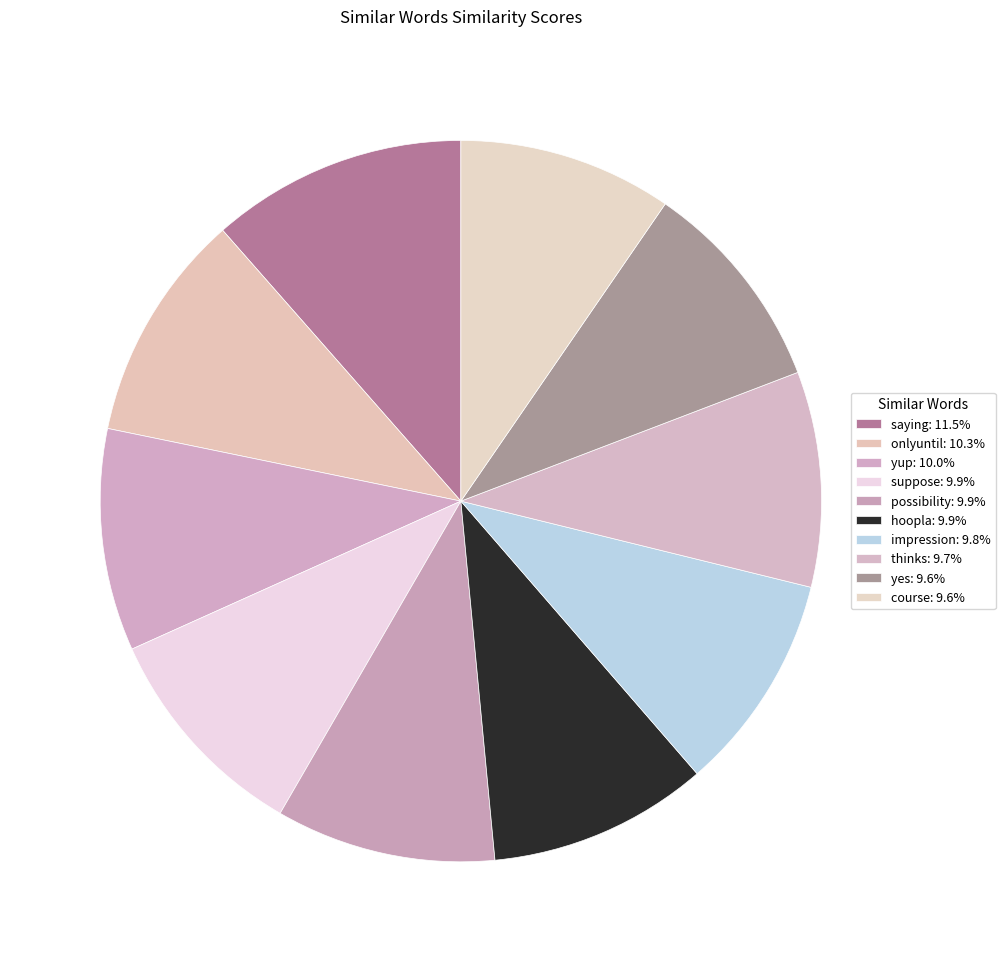

Combined, do yes and course account for over 50%?

No